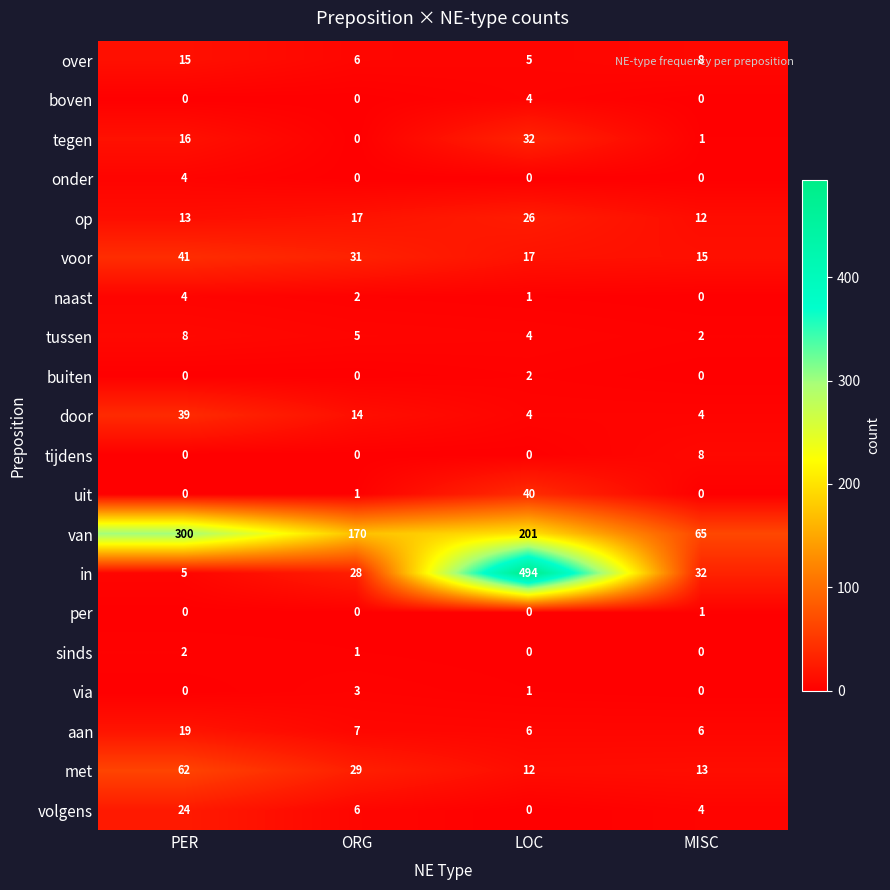

At which label is volgens closest to 12?

ORG